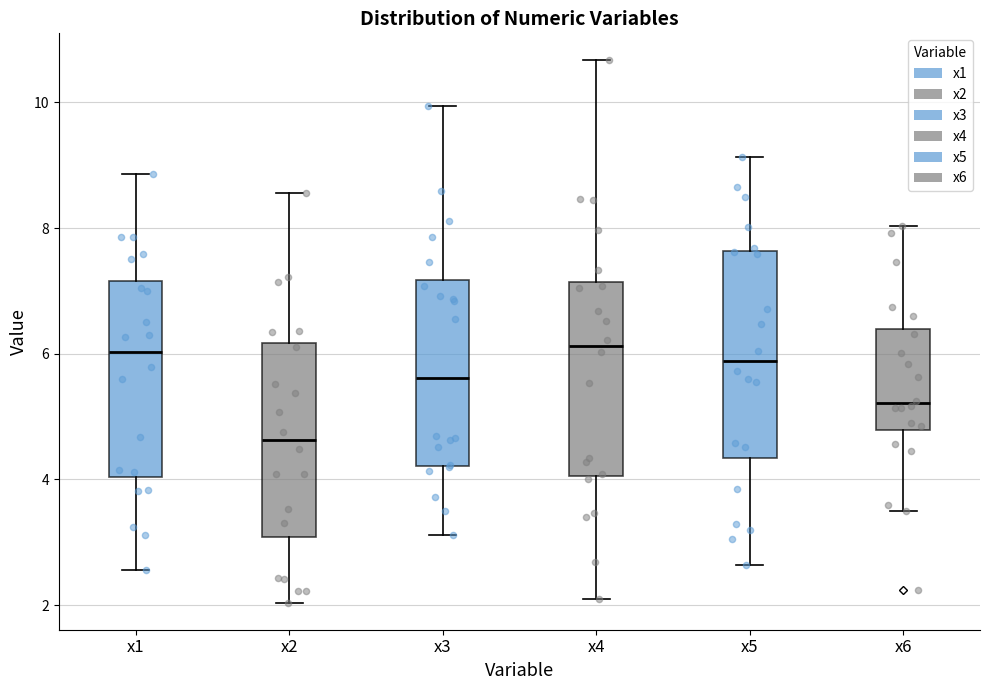

Where does the lower whisker of the box for x5 end on the y-axis? The values are not printed on the chart, so give them approximately, as read against the axis.

2.6